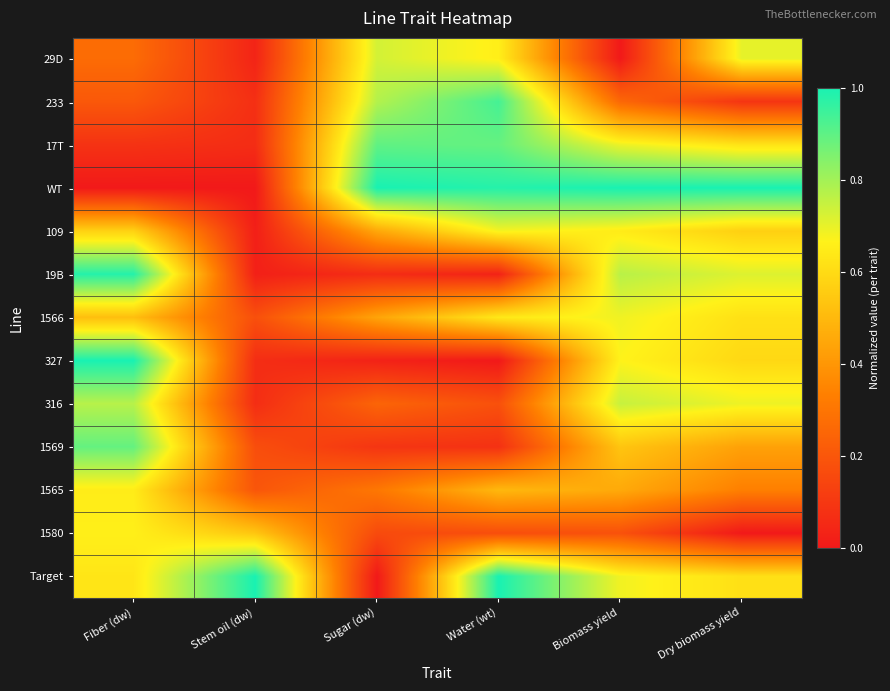

List the series in order of their peak value, lowest first.

1565, 1580, 109, 1566, 29D, 316, 1569, 17T, 233, 19B, WT, 327, Target